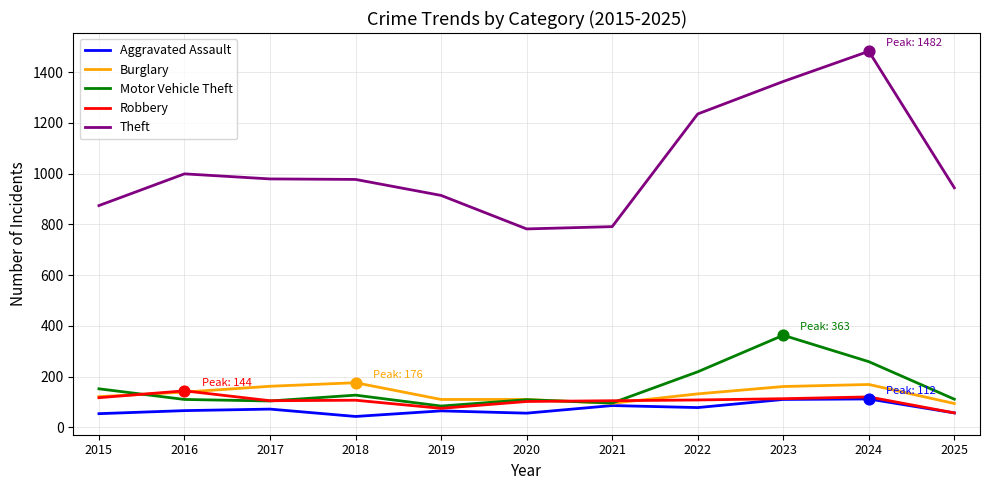

What is the spread (max minus min) of values at 2021?

705